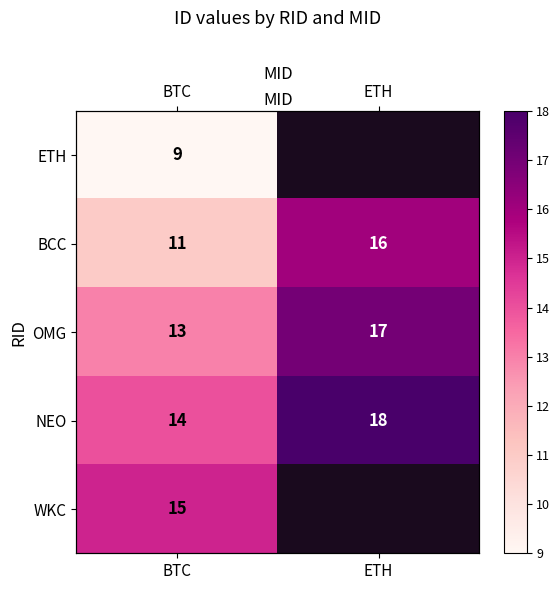

What is the difference between the BCC values at ETH and BTC?

5.0